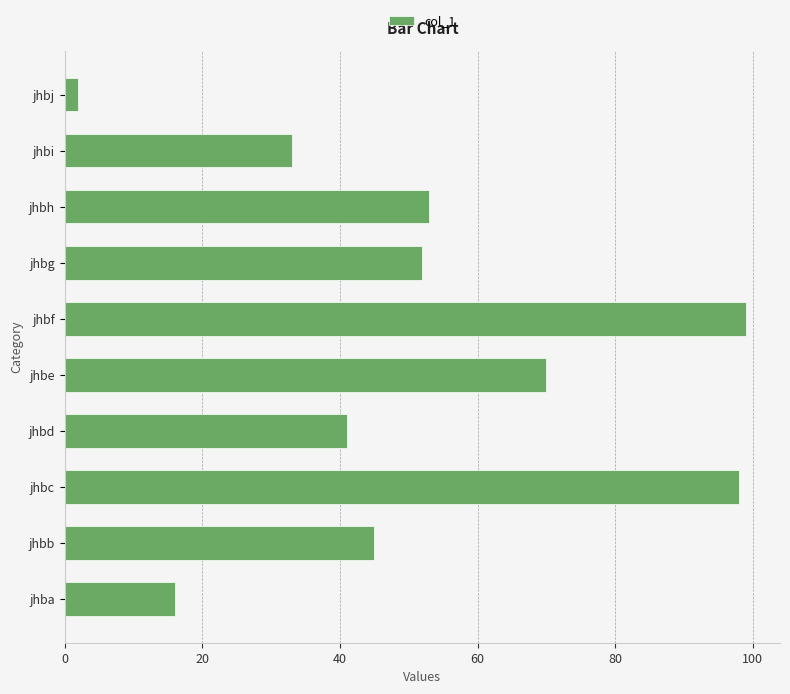

Which category has the highest value across all series?

jhbf